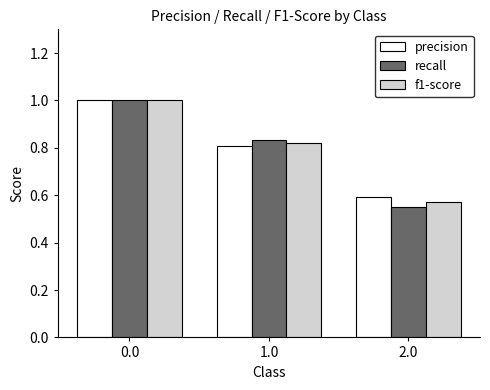

Count the f1-score values in the range 0 to 1.

3